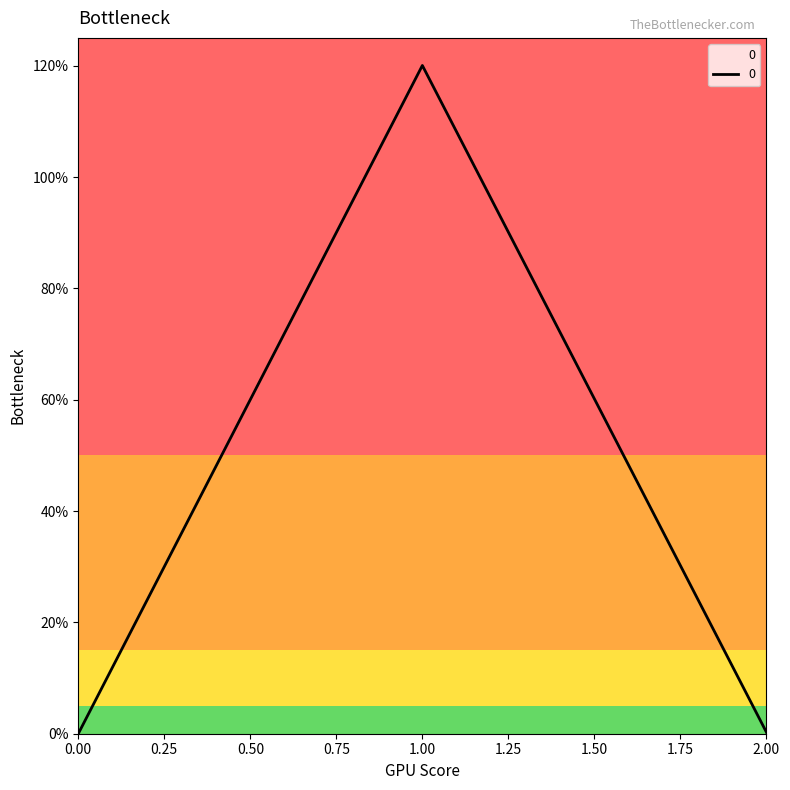

Does the chart display data point markers on the line(s)?

No